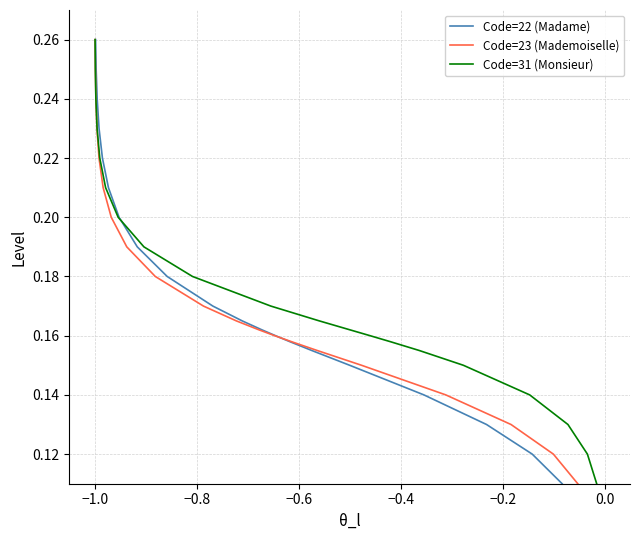

List the series in order of their peak value, highest first.

Code=22 (Madame), Code=23 (Mademoiselle), Code=31 (Monsieur)